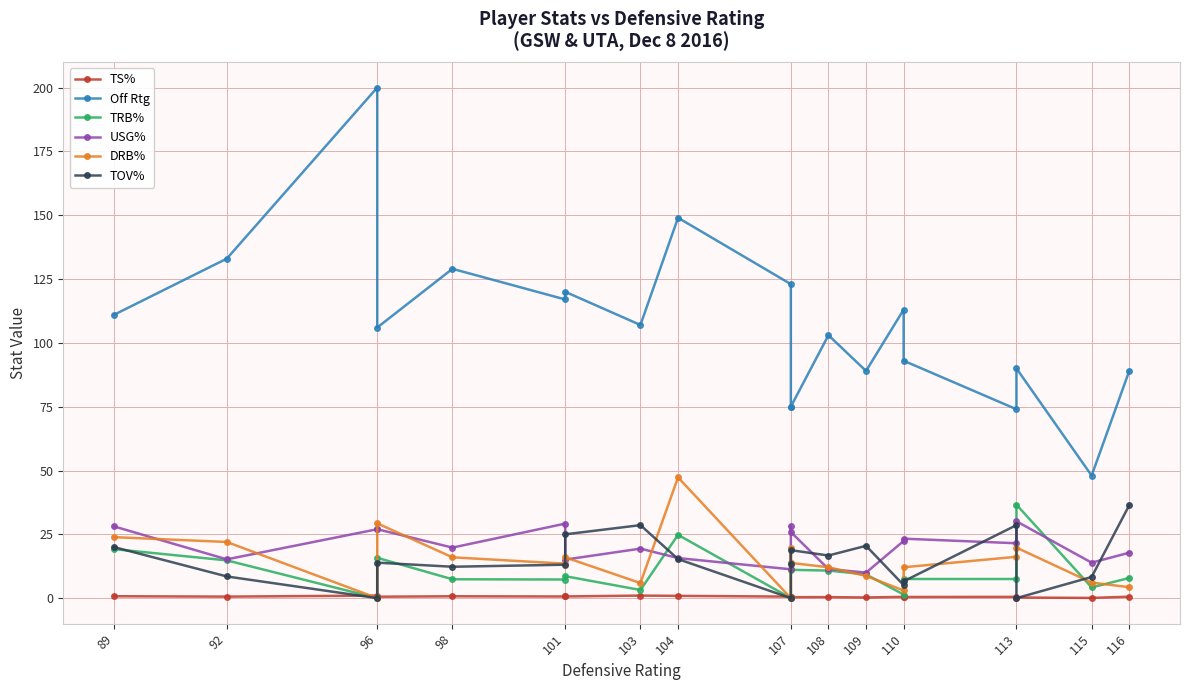

Which series has the widest spread of values?

Off Rtg